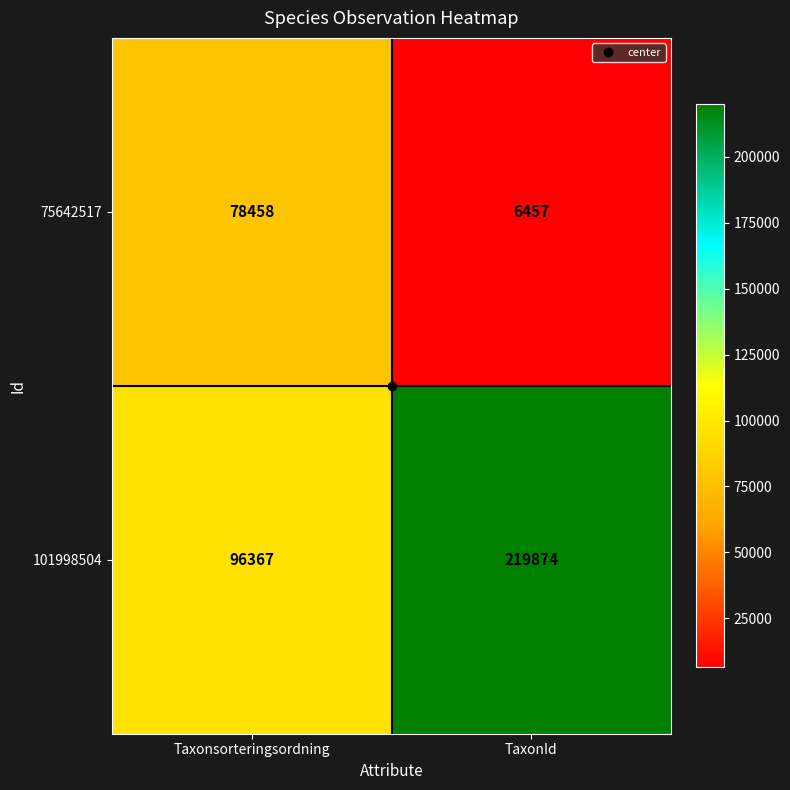

The 101998504 series shows 96367 at Taxonsorteringsordning. True or false?

True